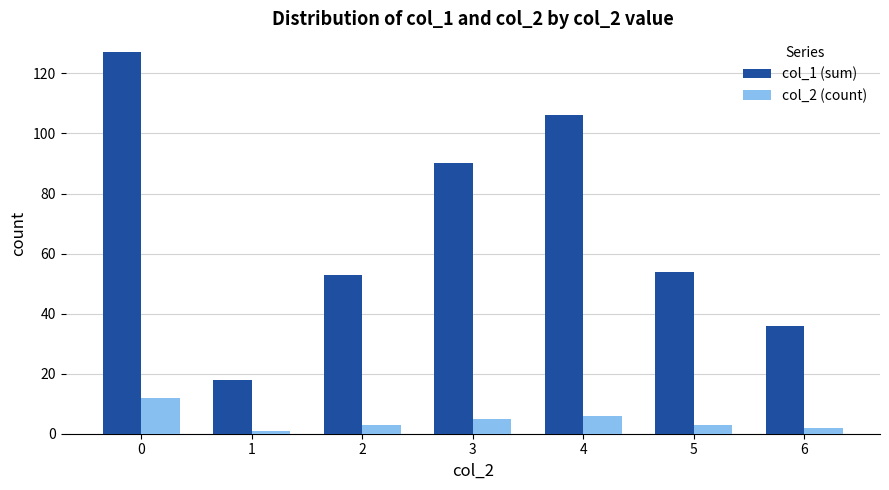

How many bars are there in total?

14